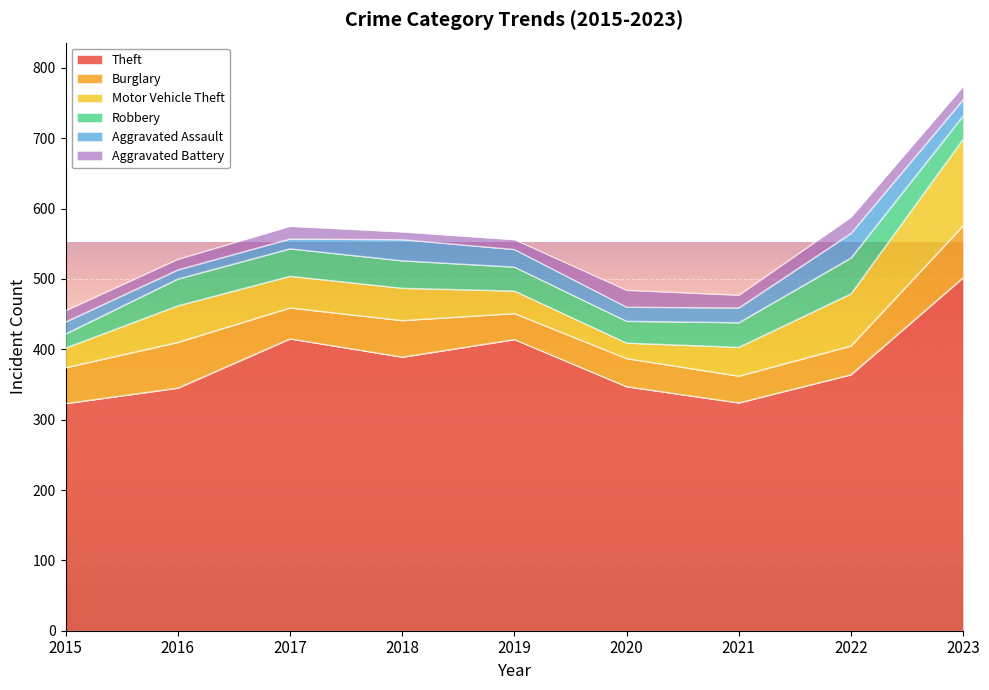

What is the highest value of the Robbery series?

51